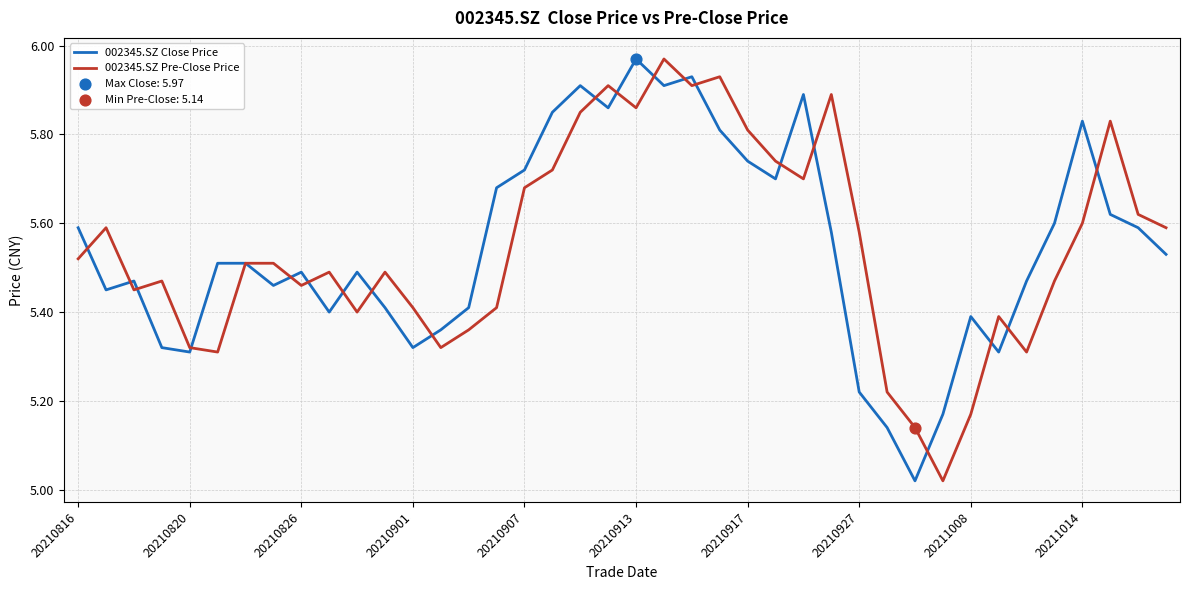

How many lines are shown in the chart?

2